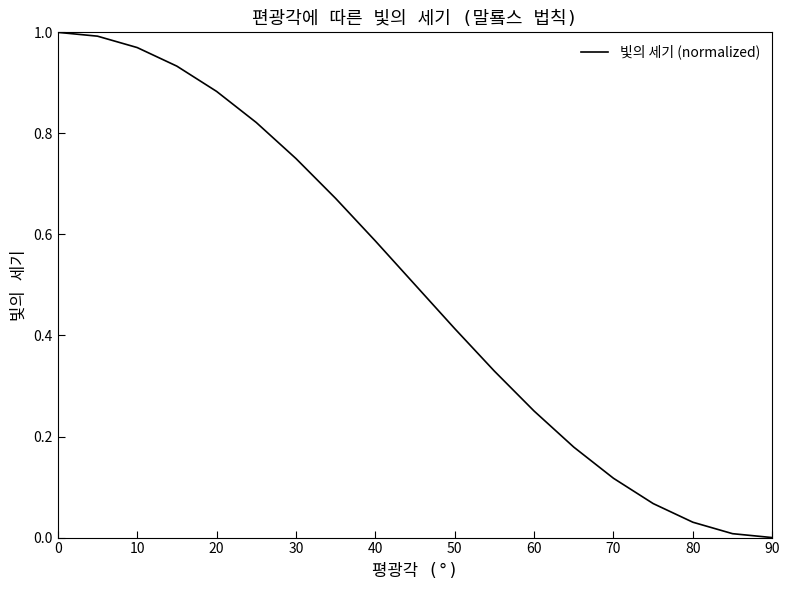

What is the average value?

0.5